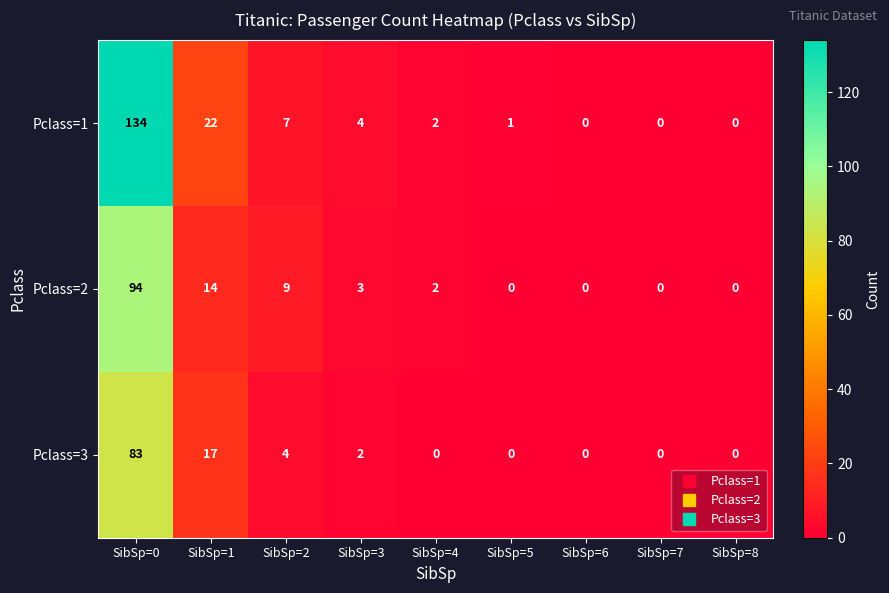

What is the spread (max minus min) of values at SibSp=5?

1